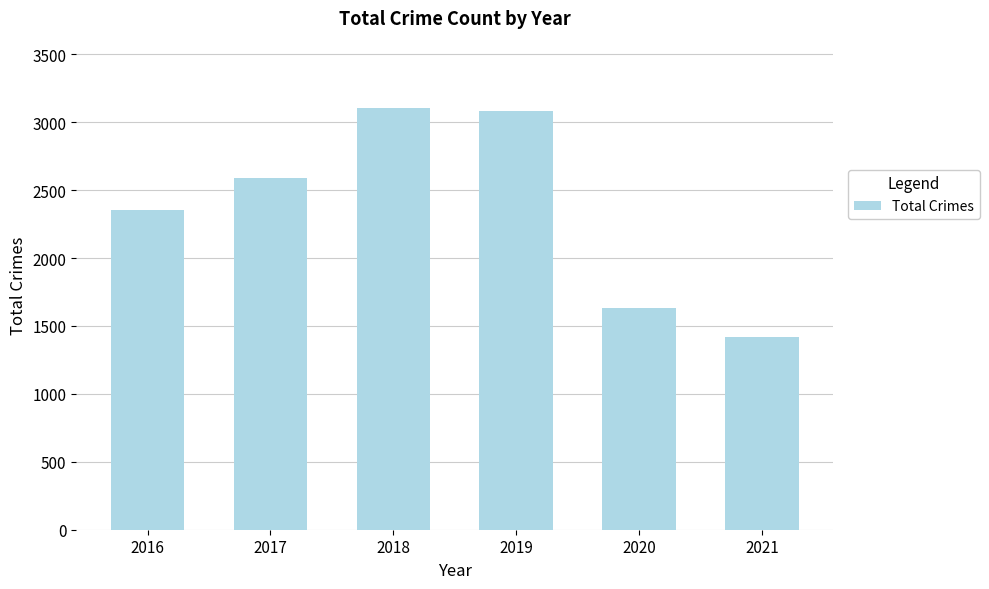

What is the value of the 4th bar from the left?

3080